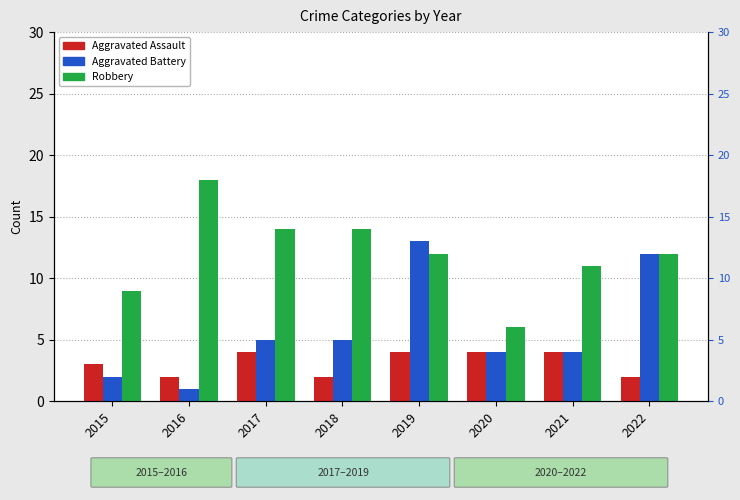

At which category is the sum across all series the highest?

2019